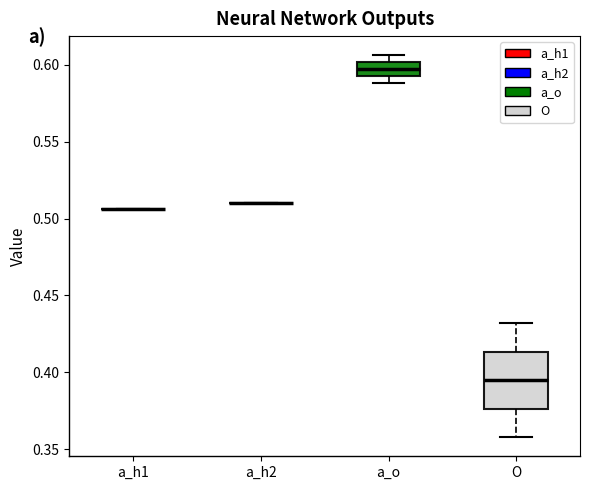

Comparing the boxes themselves (not the whiskers), which one is the tallest?

O